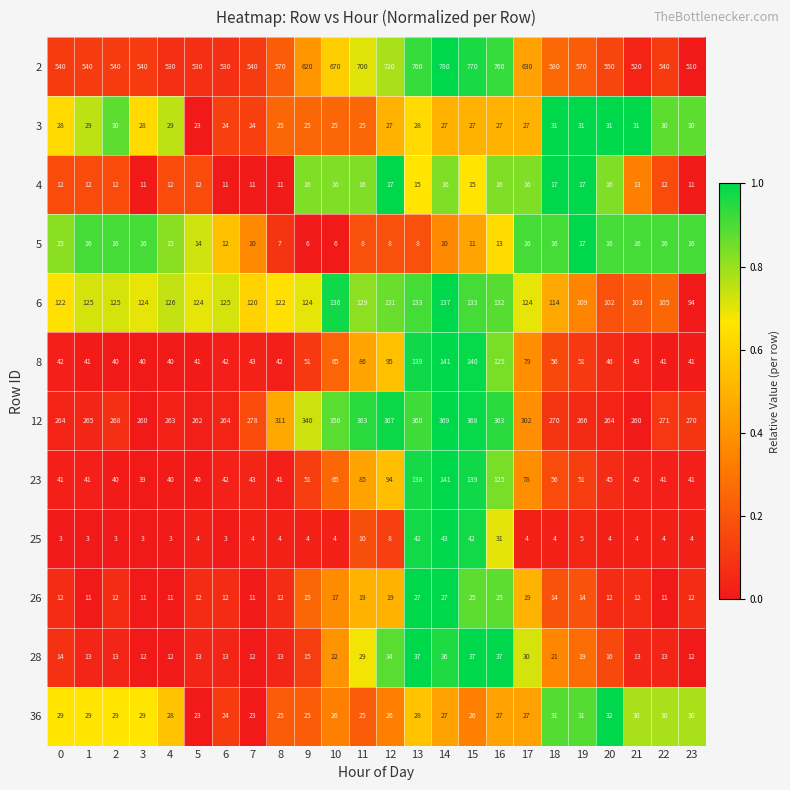

Which series has the largest total across all categories?

2